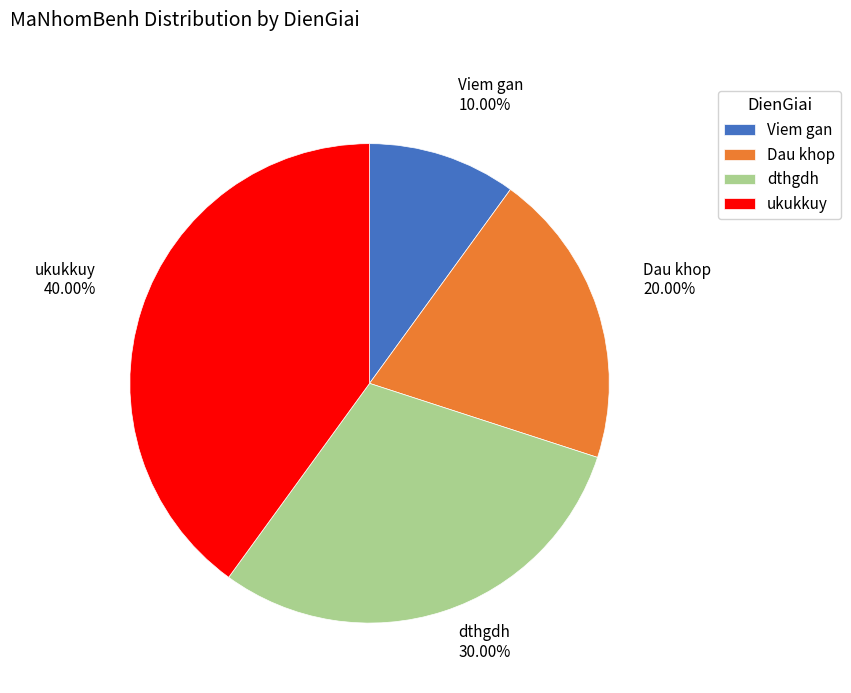

Which slice is the smallest?

Viem gan